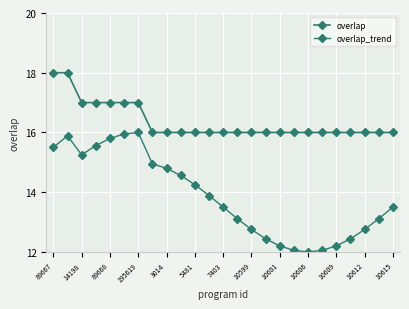

How many values in the overlap_trend series are below 13?

9